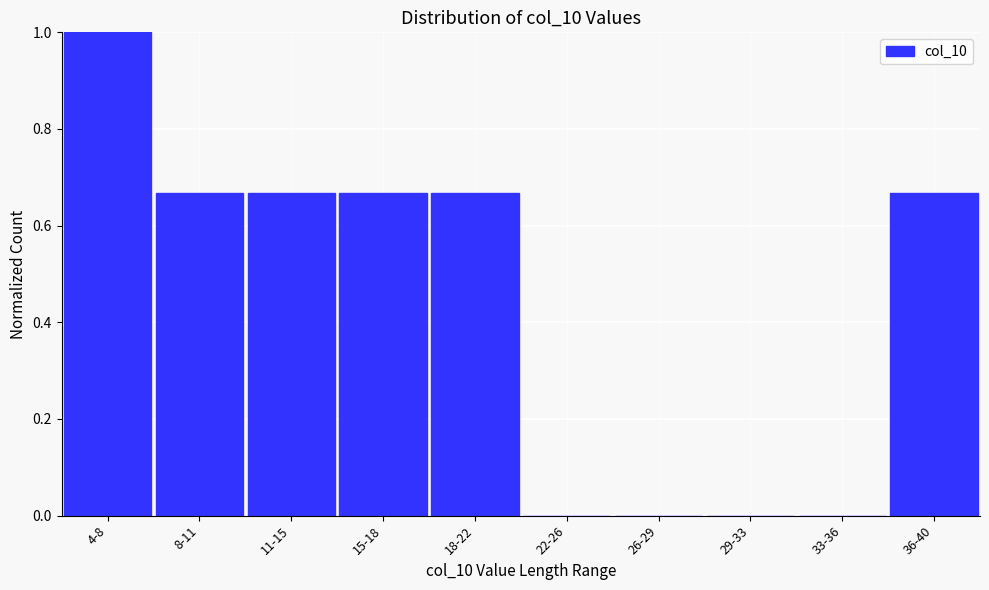

Which category has the highest value across all series?

4-8